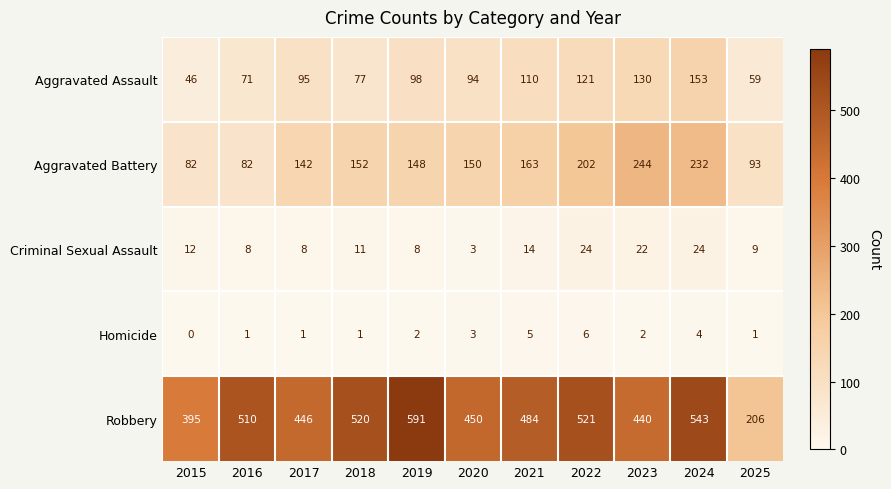

Is it true that Criminal Sexual Assault equals 17 at 2022?

False